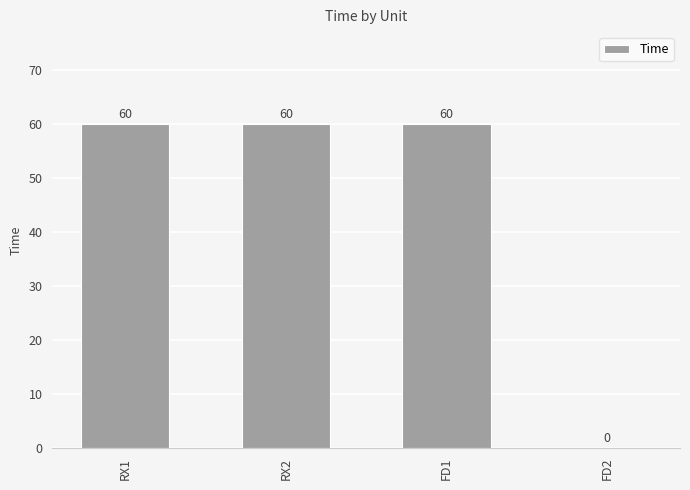

How many positive values are there?

3